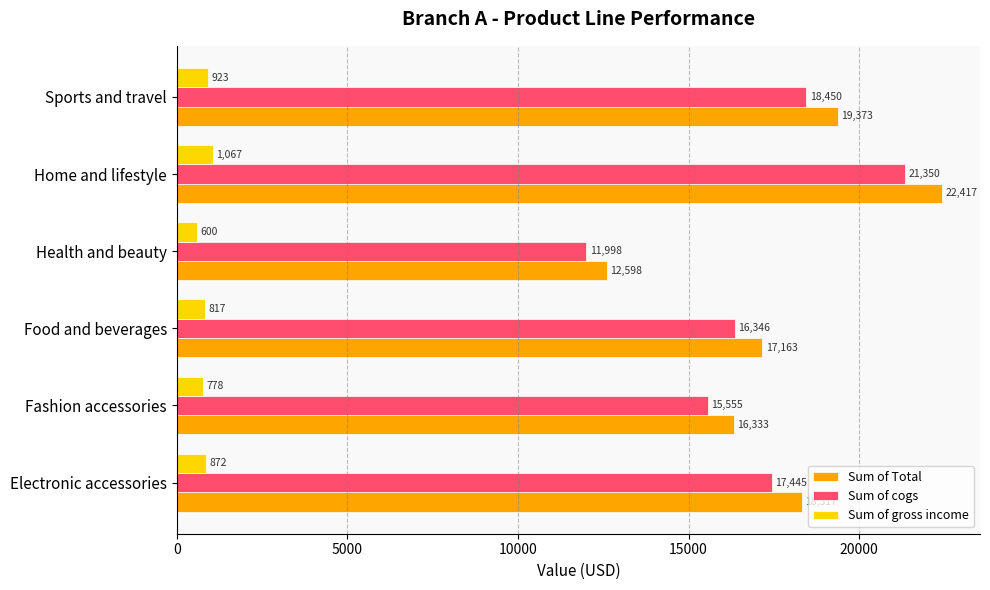

Which label corresponds to the smallest value in the chart?

Health and beauty